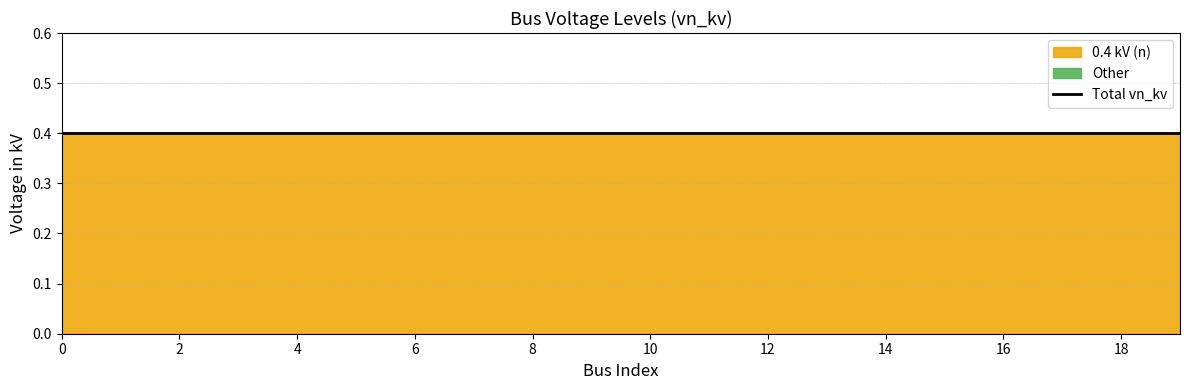

Between 2 and 17, which series saw the biggest shift?

0.4 kV (n)